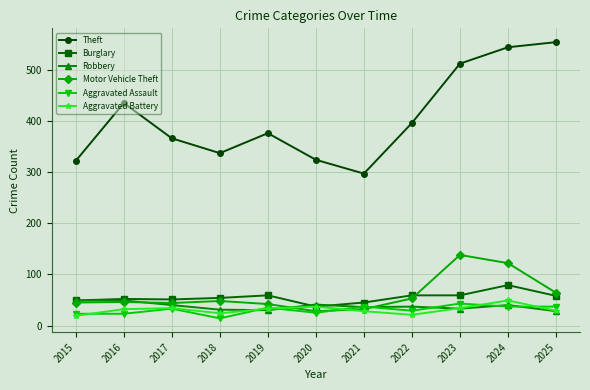

True or false: Burglary has more than 2 interior local peaks.

True